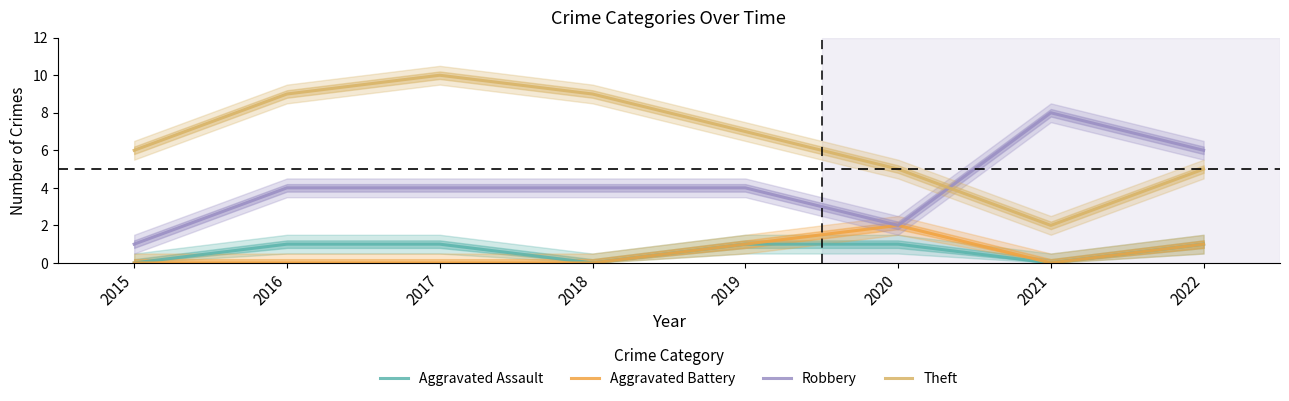

The value of Theft at 2015 is 6. True or false?

True